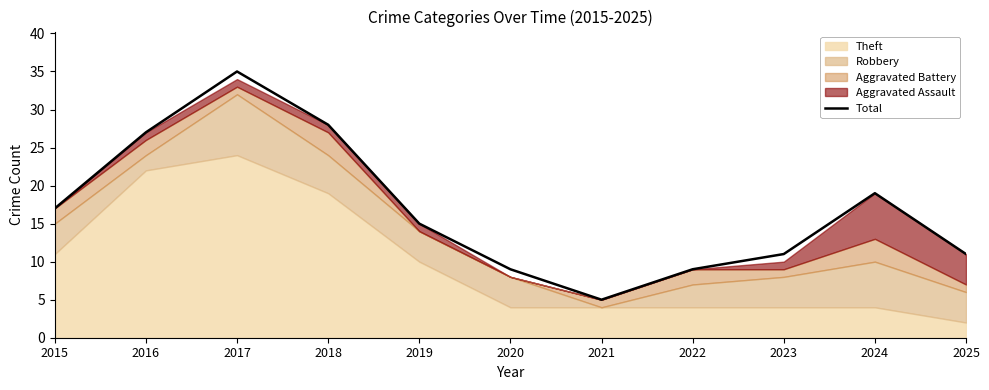

Approximately how many times larger is the value at 2015 compared to 2021?

3.4